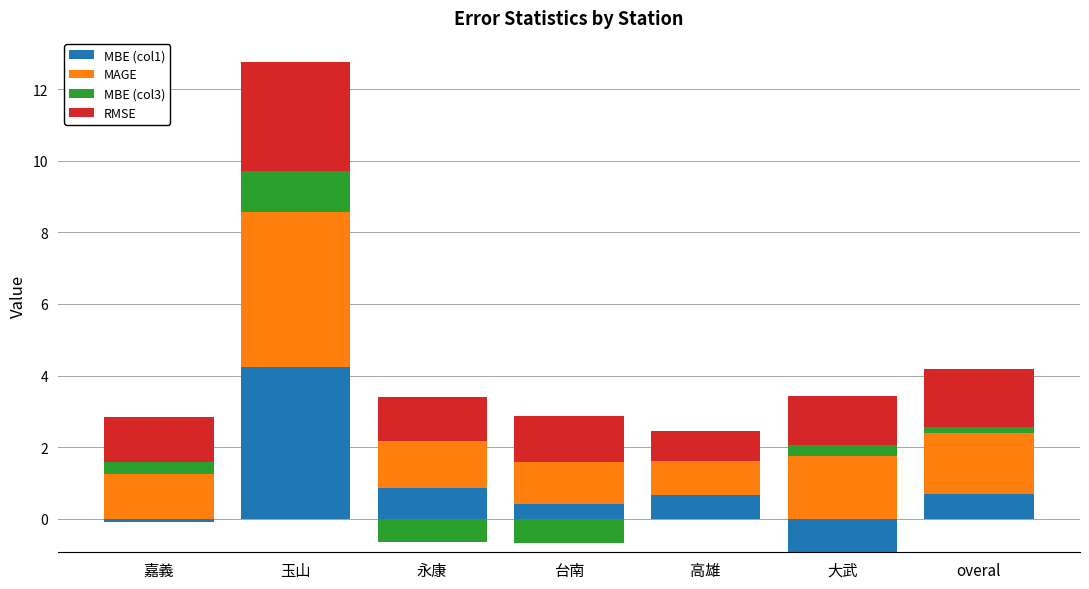

Rank the categories by MAGE value from highest to lowest.

玉山, 大武, overal, 永康, 嘉義, 台南, 高雄